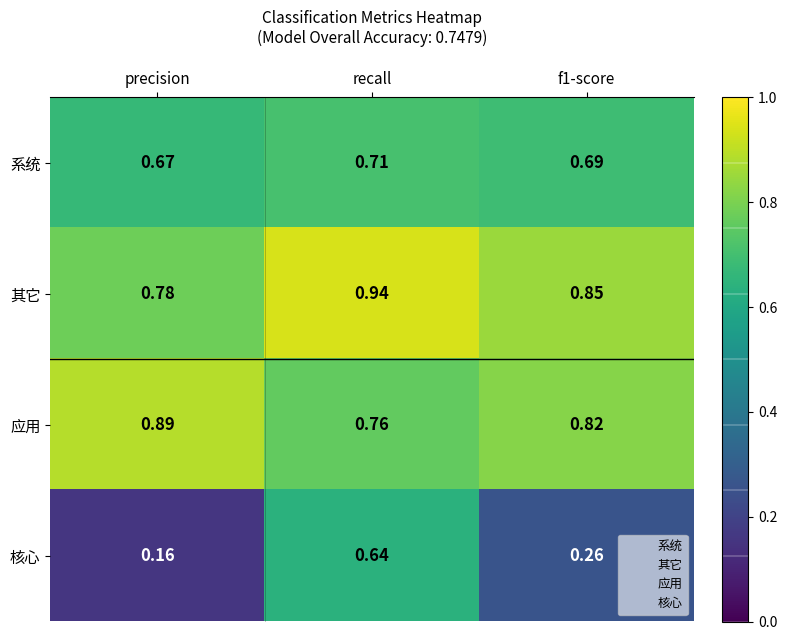

Between recall and f1-score, which series saw the biggest shift?

核心